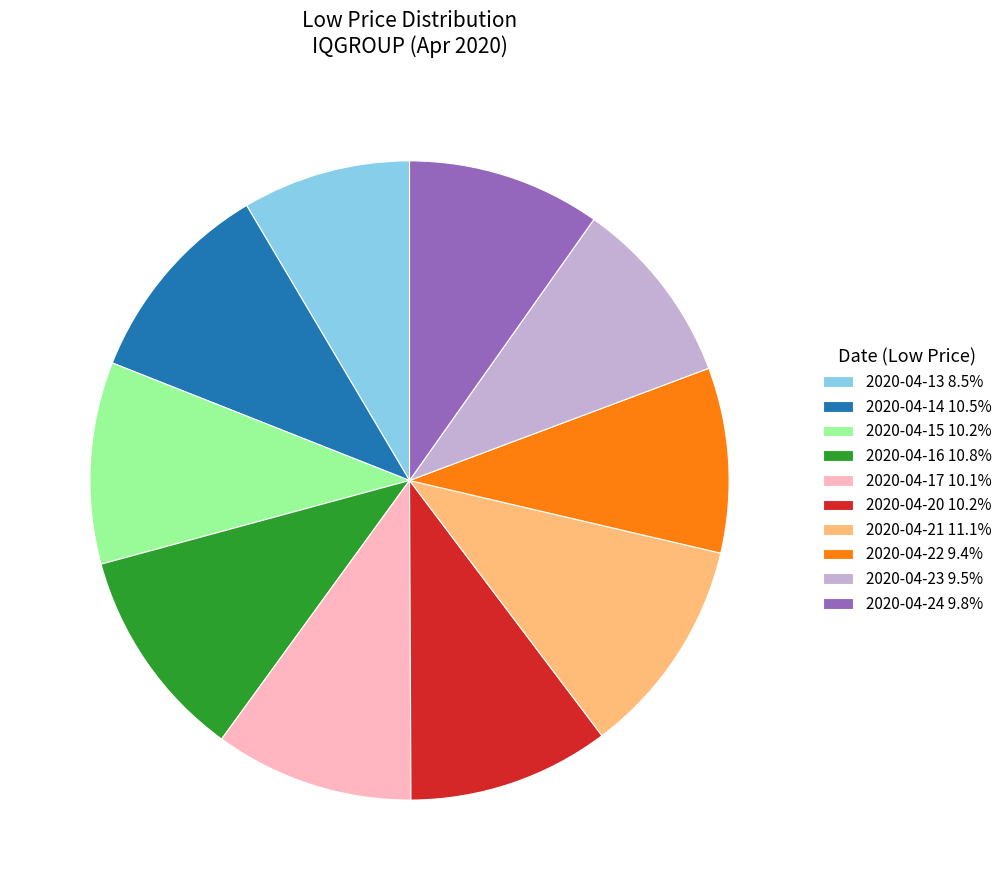

Is the sum of 2020-04-23 and 2020-04-17 greater than half?

No